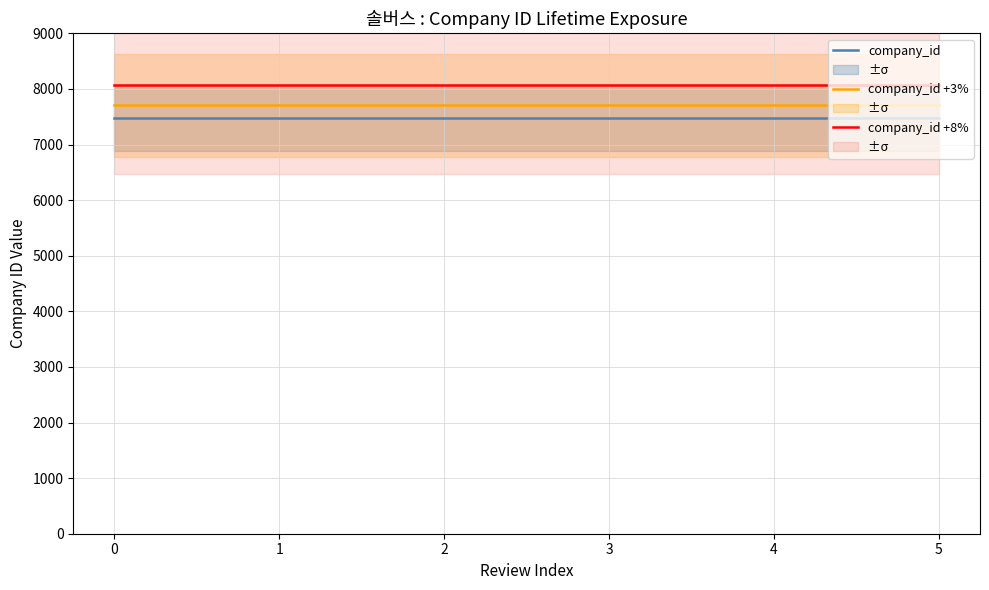

What is the difference between the highest and lowest values at 3?

598.5